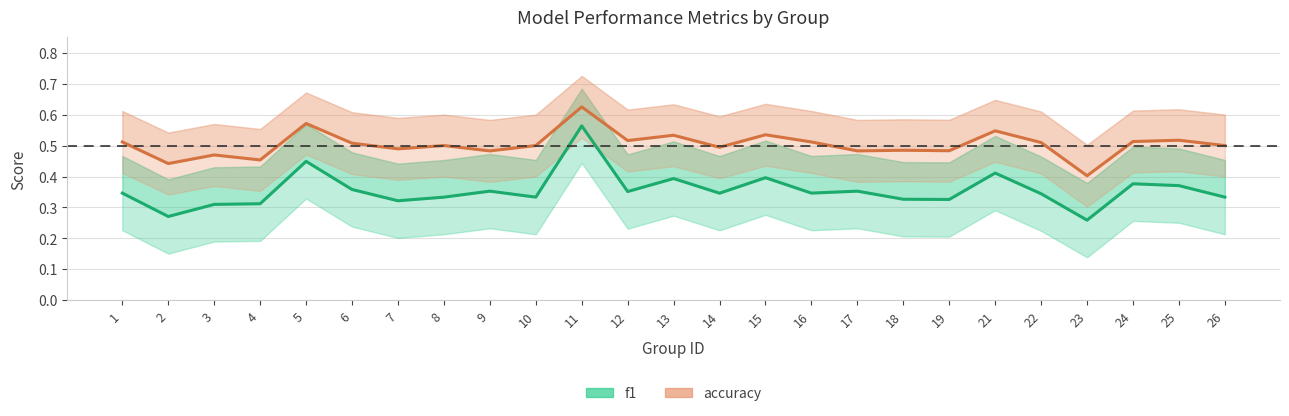

The f1 series shows 0.5 at 2. True or false?

False